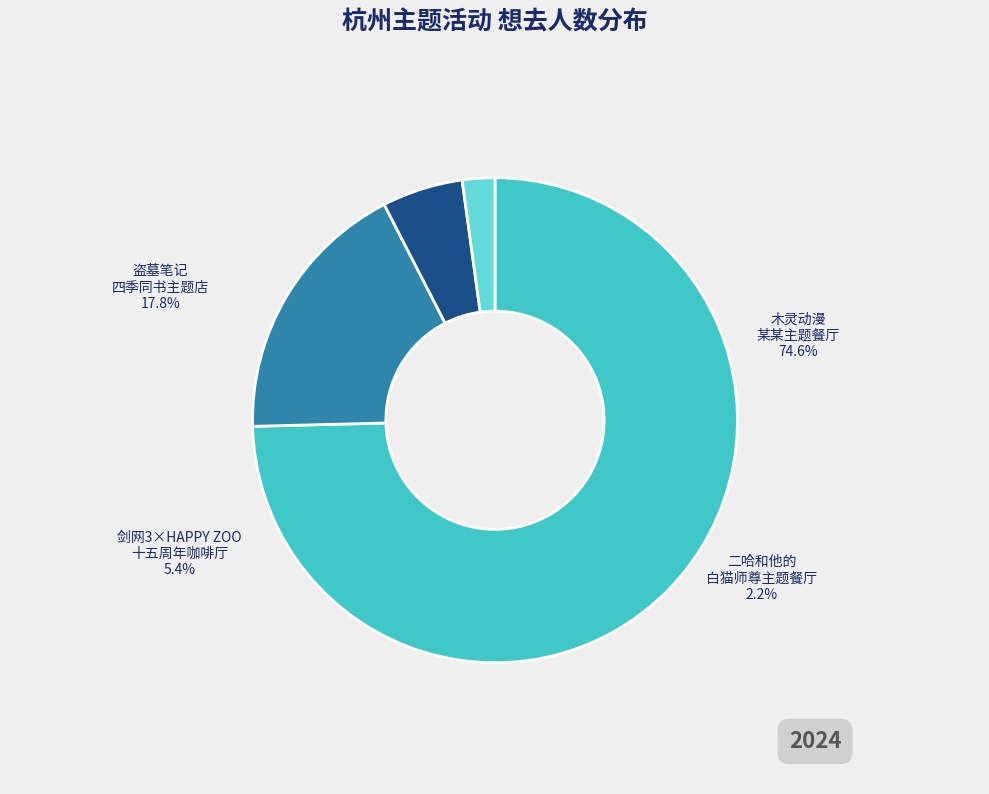

What percentage is the 杭州·剑网3×HAPPY ZOO 剑网3十五周年主题咖啡厅 slice, to the nearest percent?

5%